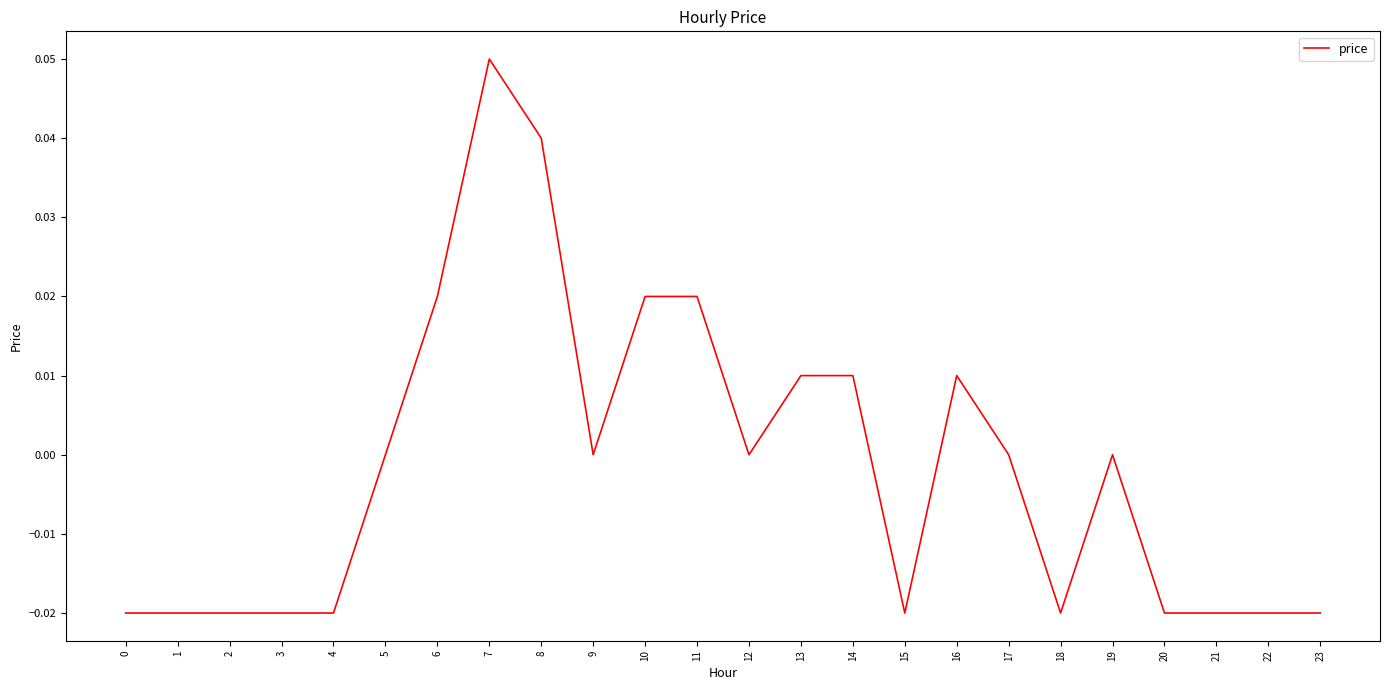

Which has a higher value, 9 or 14?

14